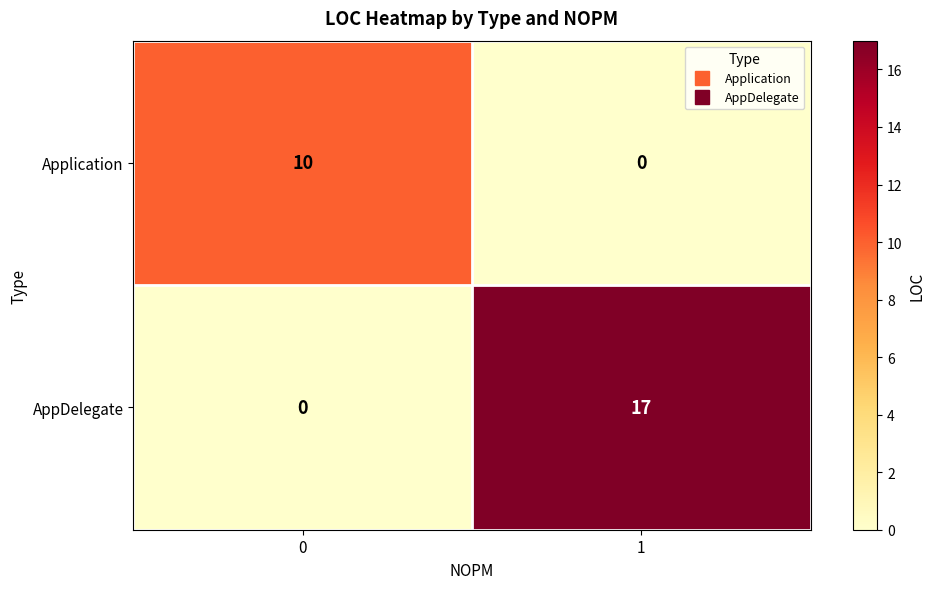

Reading left to right, extract all data points from this chart.

Application: 10	0
AppDelegate: 0	17